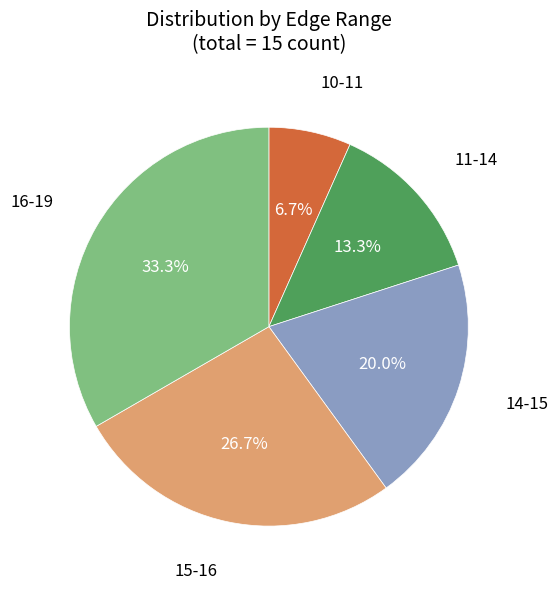

Is there a majority slice in this chart?

No